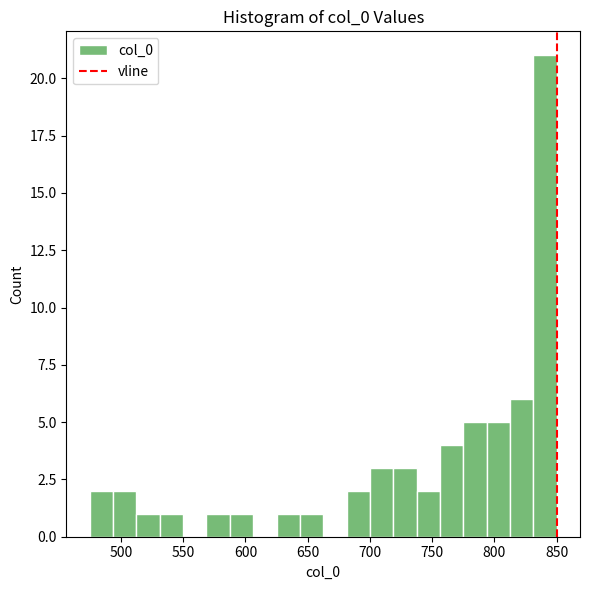

Around what value on the x-axis is the tallest bar? Give the approximate position of its centre, as read against the axis.

840